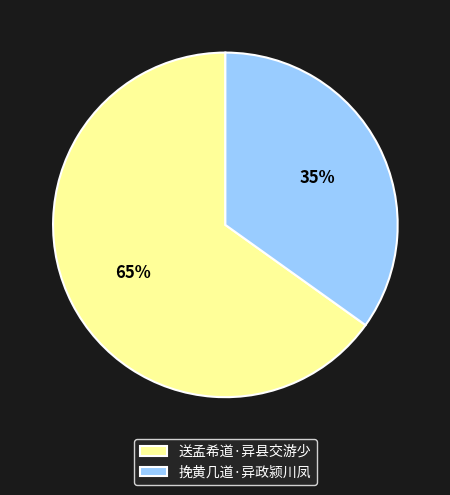

Between 挽黄几道·异政颍川凤 and 送孟希道·异县交游少, which is larger?

送孟希道·异县交游少